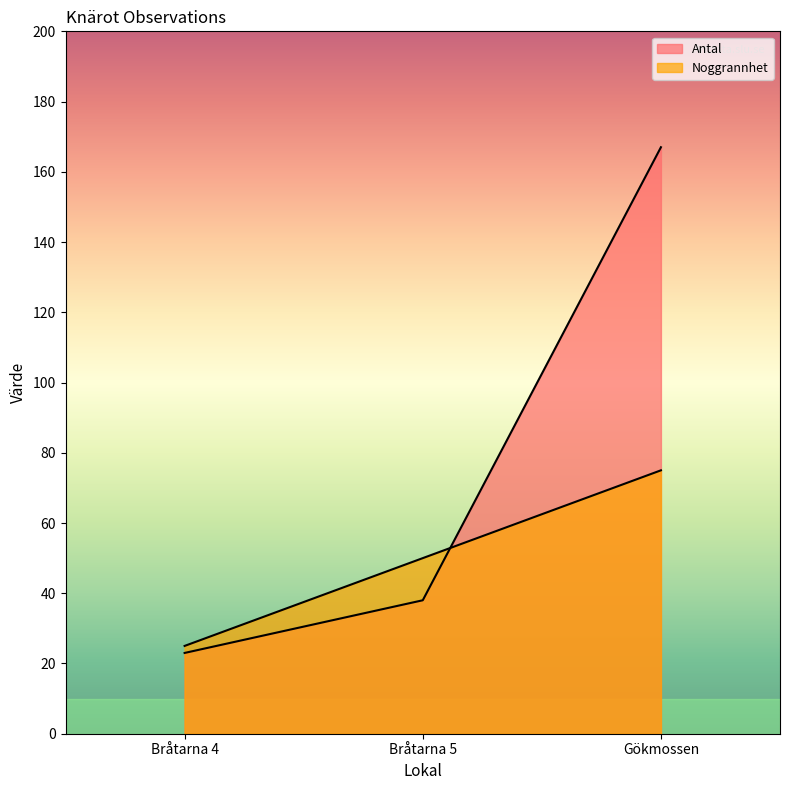

The Antal series shows 12 at Bråtarna 5. True or false?

False